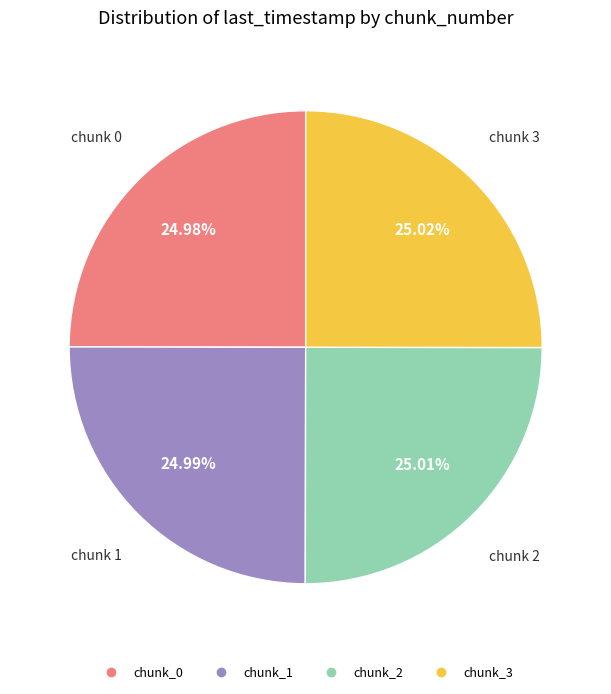

Count the number of slices in the pie.

4